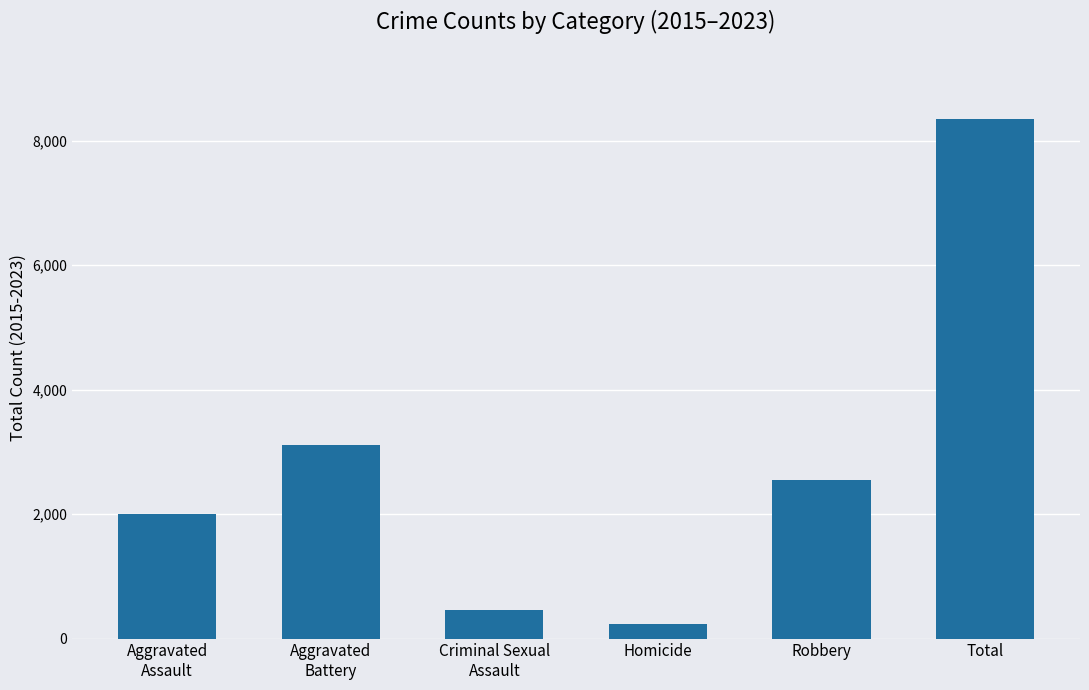

Reading left to right, what are all the values shown in this chart?

2000	3108	460	234	2541	8343